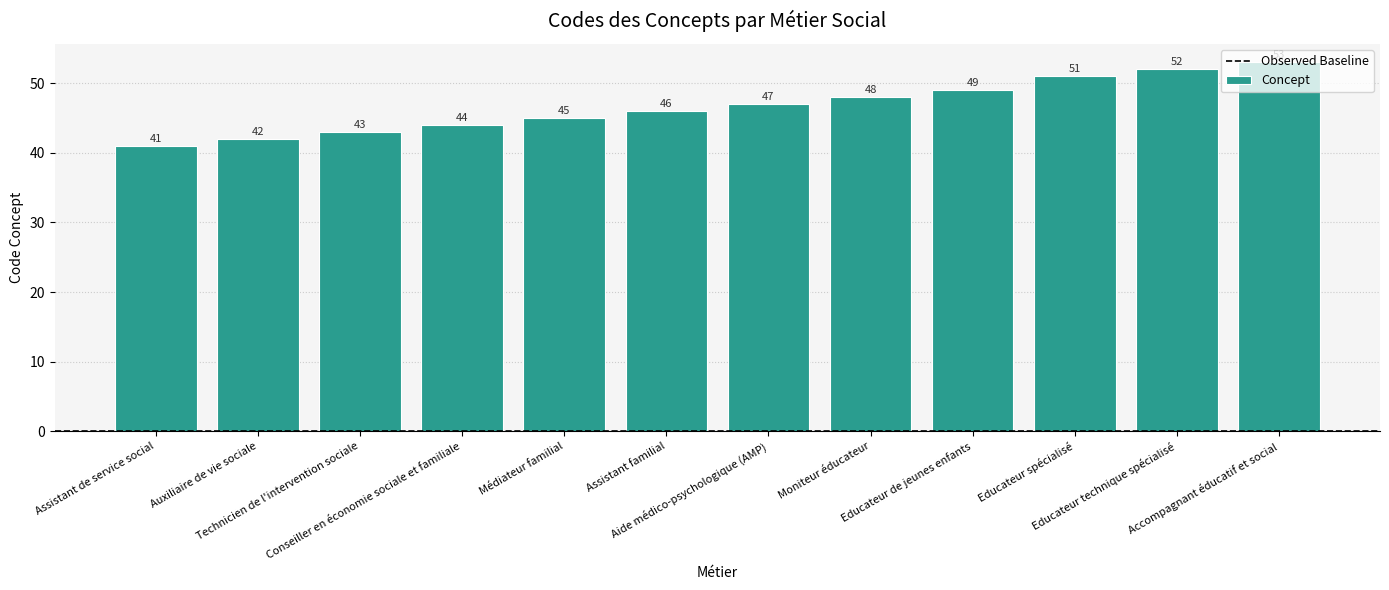

Rank the categories by value from highest to lowest.

Accompagnant éducatif et social, Educateur technique spécialisé, Educateur spécialisé, Educateur de jeunes enfants, Moniteur éducateur, Aide médico-psychologique (AMP), Assistant familial, Médiateur familial, Conseiller en économie sociale et familiale, Technicien de l'intervention sociale, Auxiliaire de vie sociale, Assistant de service social